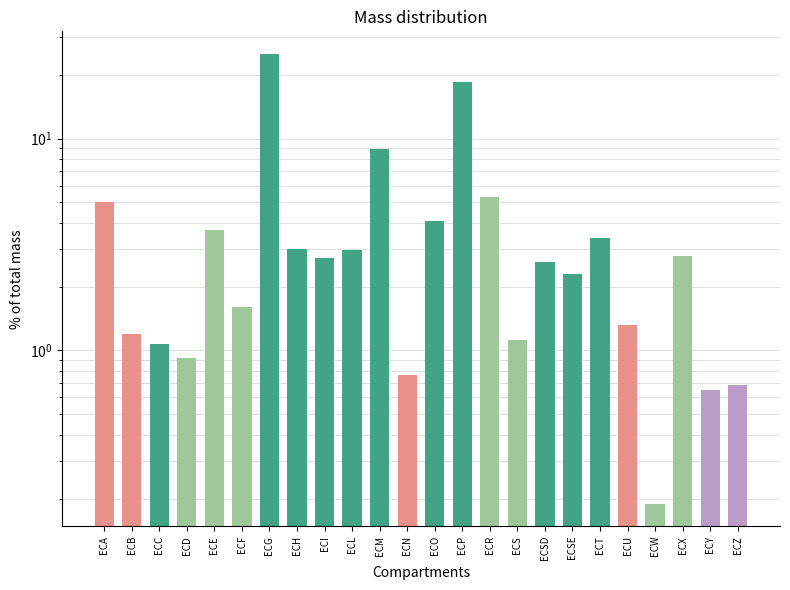

What is the ratio of the value at ECF to the value at ECT?

0.5